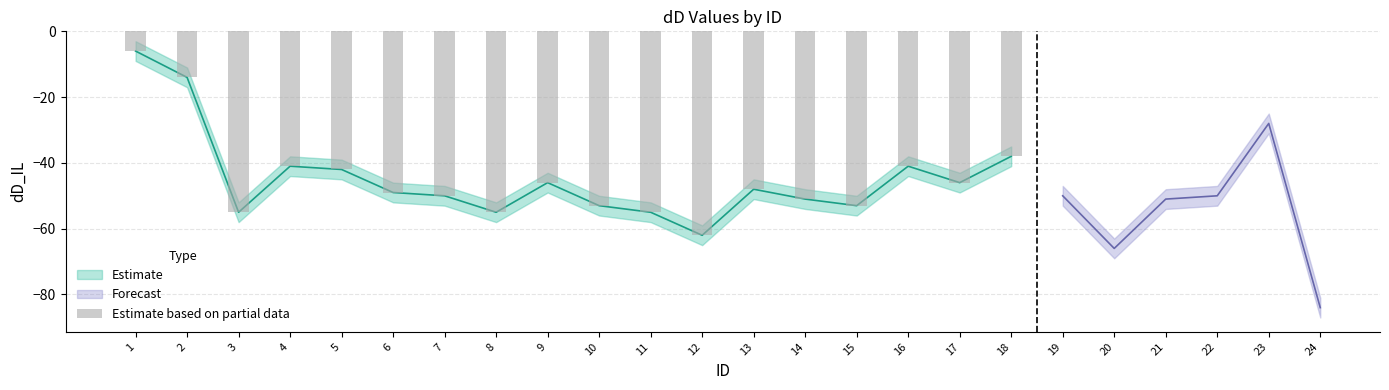

At which category does the chart reach its peak across all series?

1